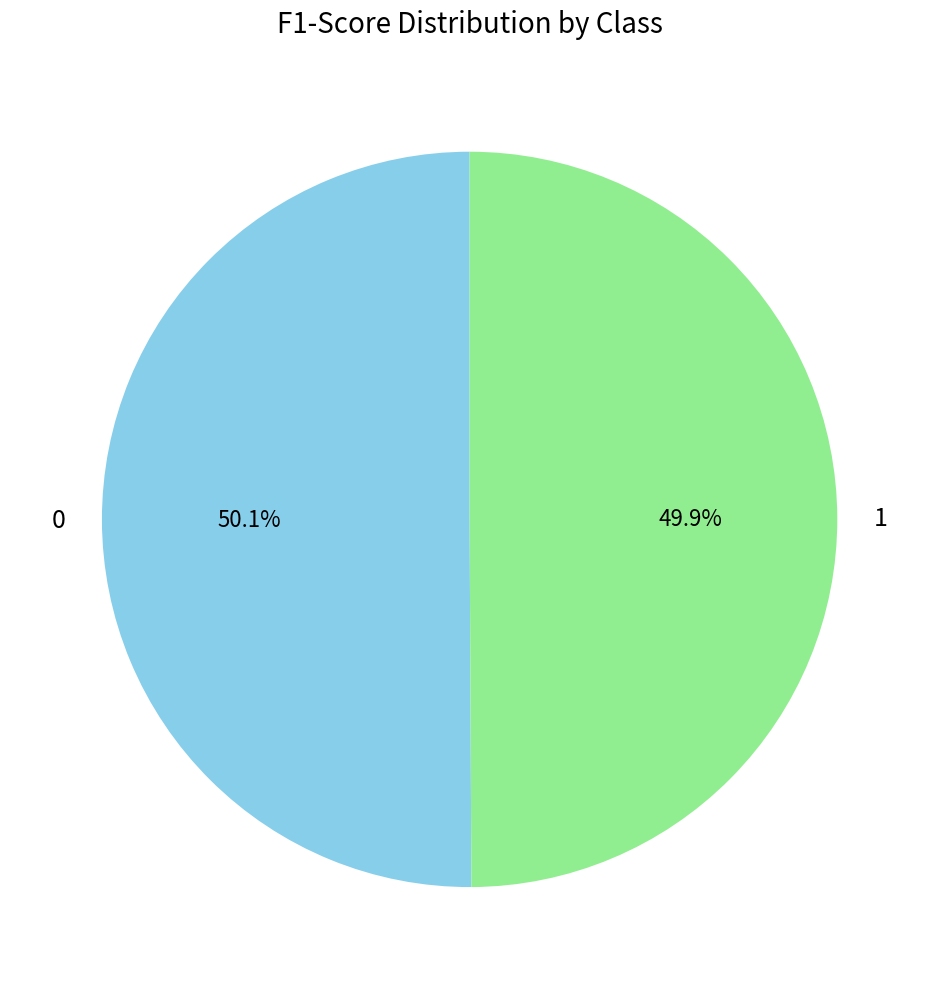

How many segments does this pie chart have?

2